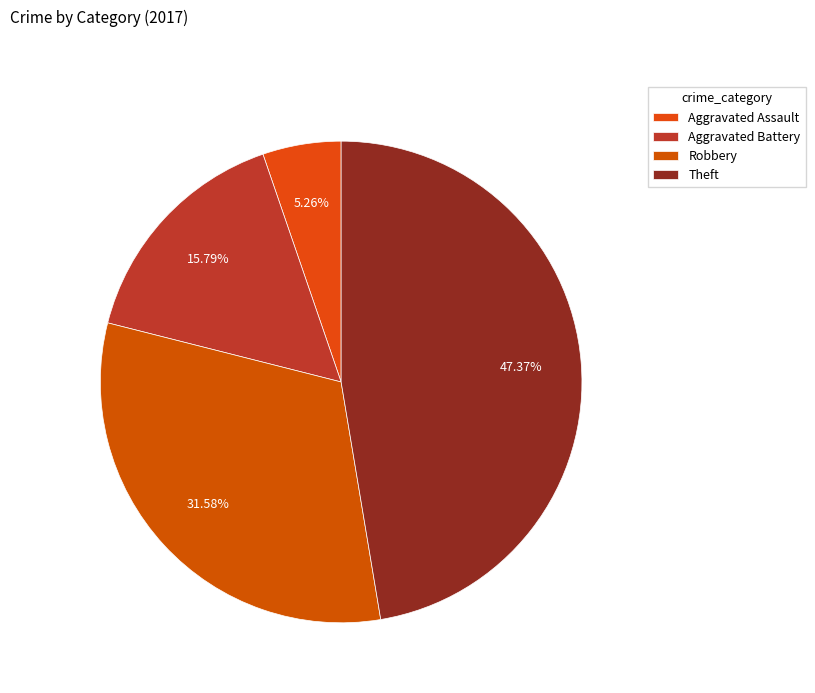

Is it true that Aggravated Assault is 5% of the pie?

True